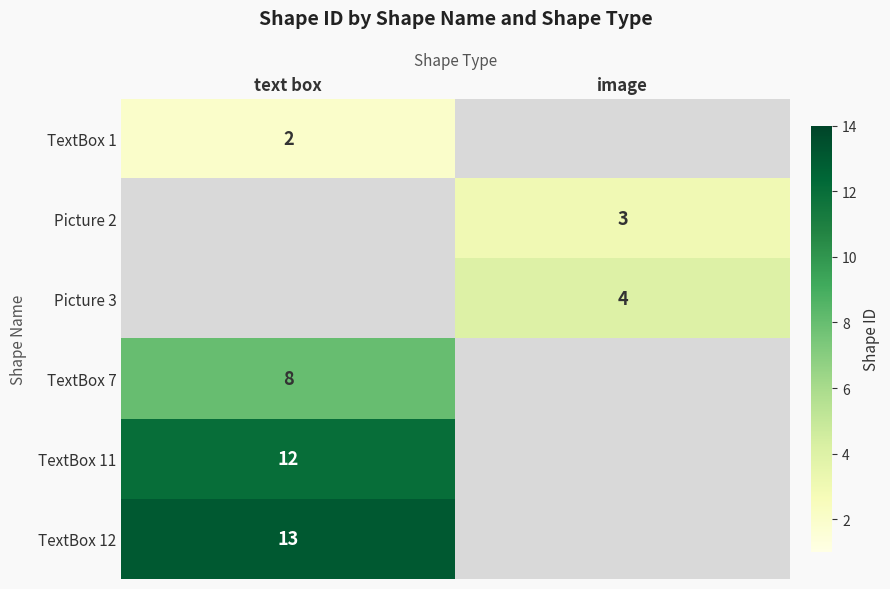

Which label corresponds to the smallest value in the chart?

text box